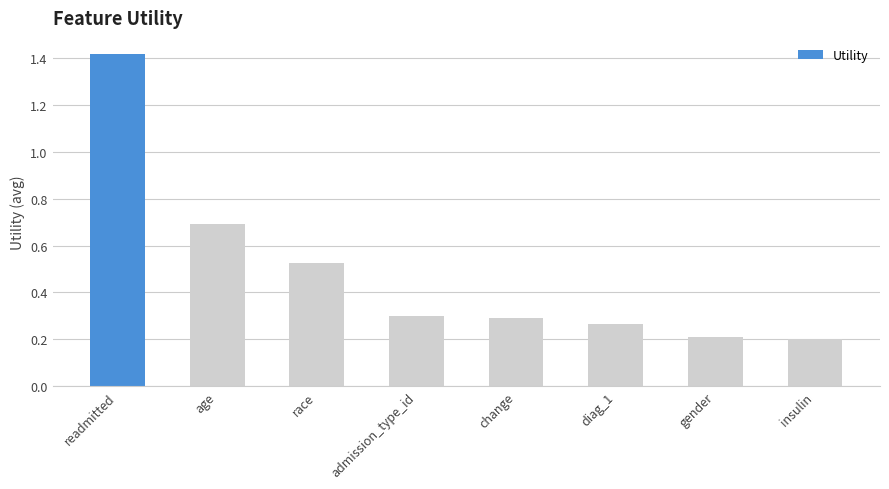

What is the greatest value displayed?

1.4